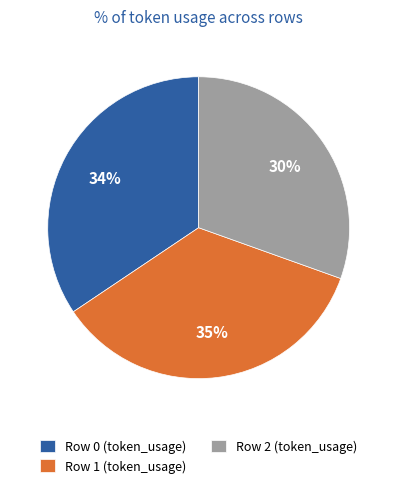

How many segments does this pie chart have?

3